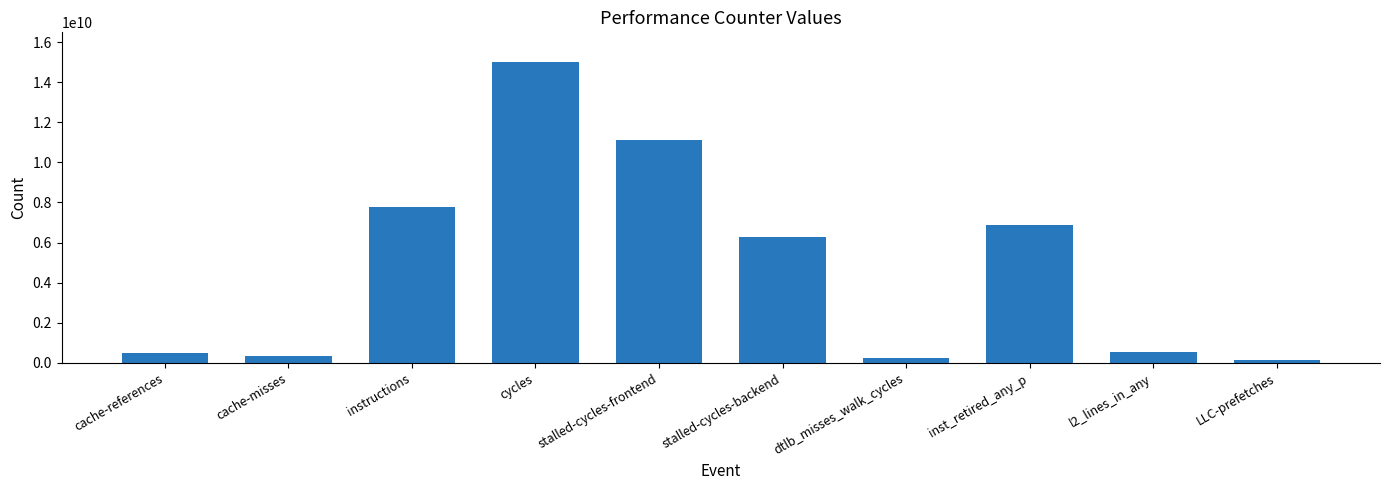

At which label is the value closest to 7554836651?

instructions